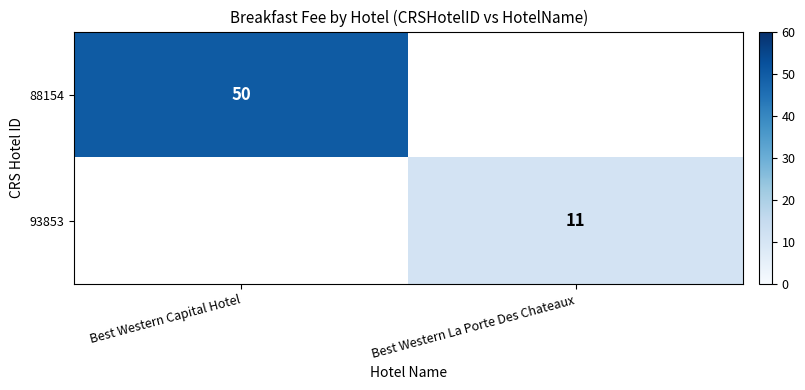

At which category does the chart reach its peak across all series?

Best Western Capital Hotel